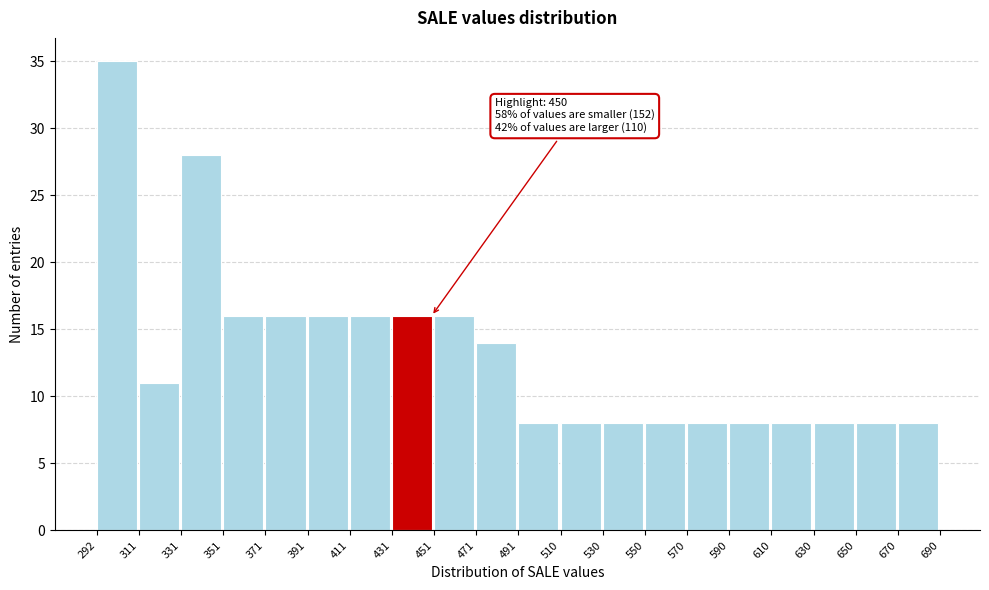

Over which range of the x-axis is the bar tallest?

292 to 311